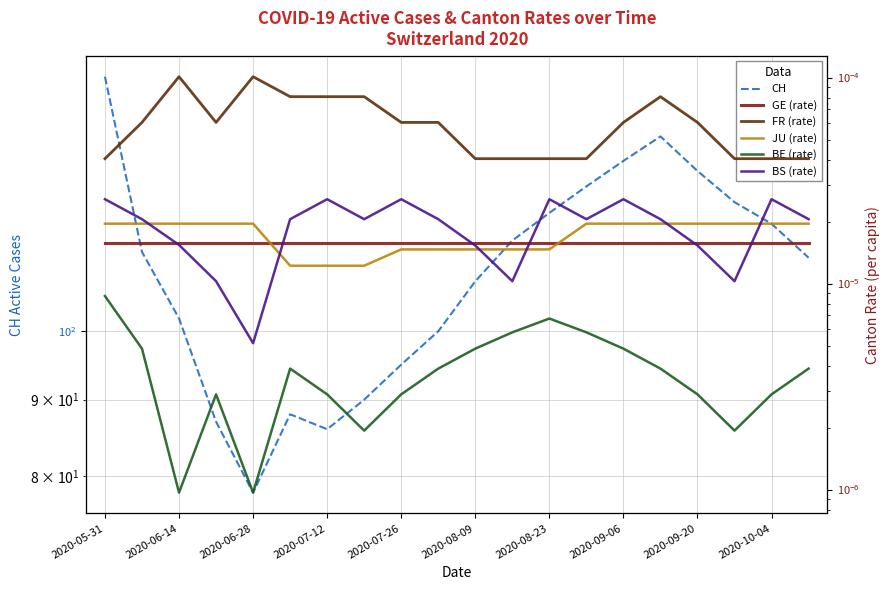

Count the number of categories in the chart.

20